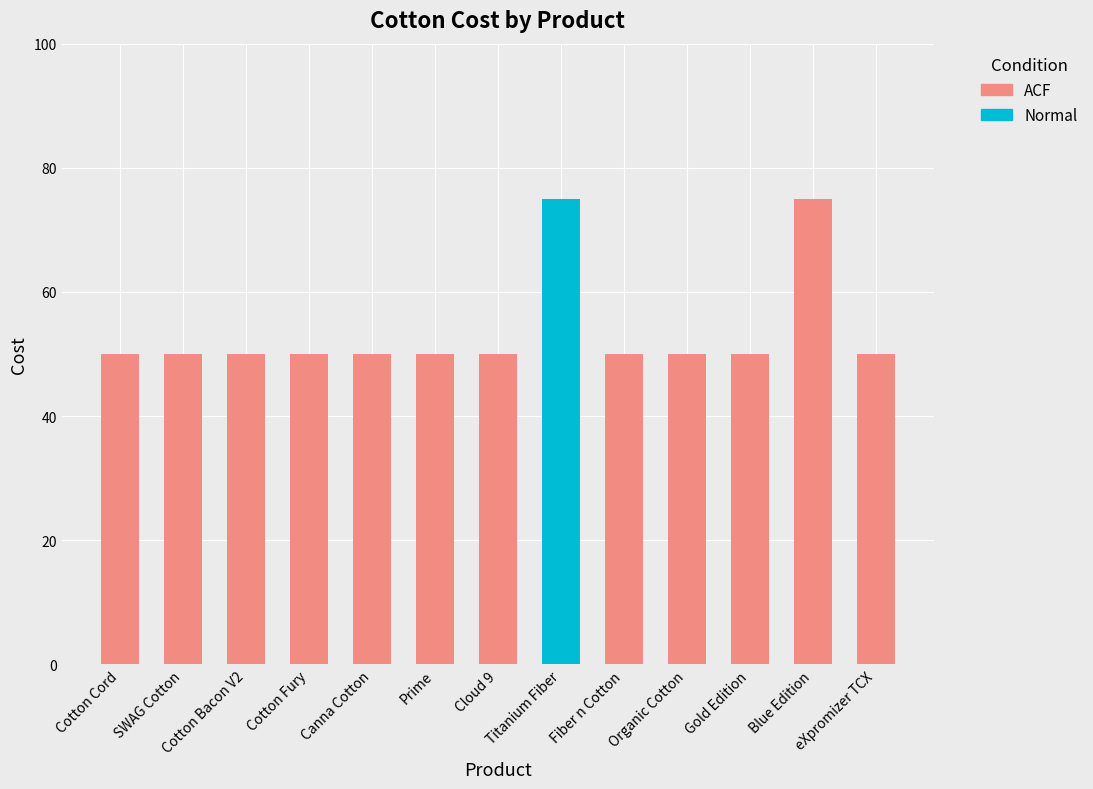

Which has a higher value, Cloud 9 or Organic Cotton?

Cloud 9